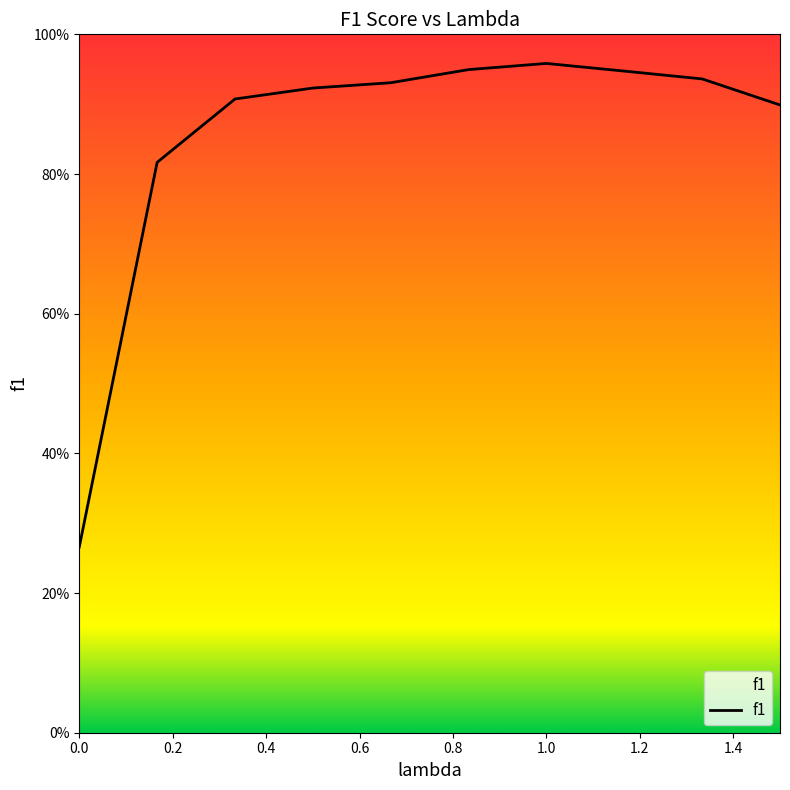

Is this an area chart (filled region under the line)?

Yes